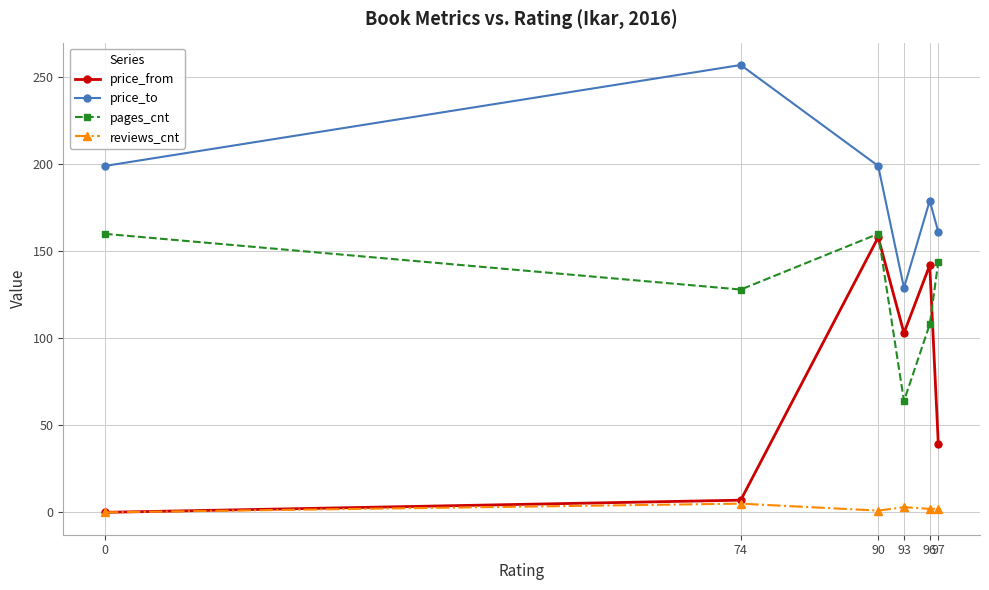

Rank the series by their average value, from highest to lowest.

price_to, pages_cnt, price_from, reviews_cnt